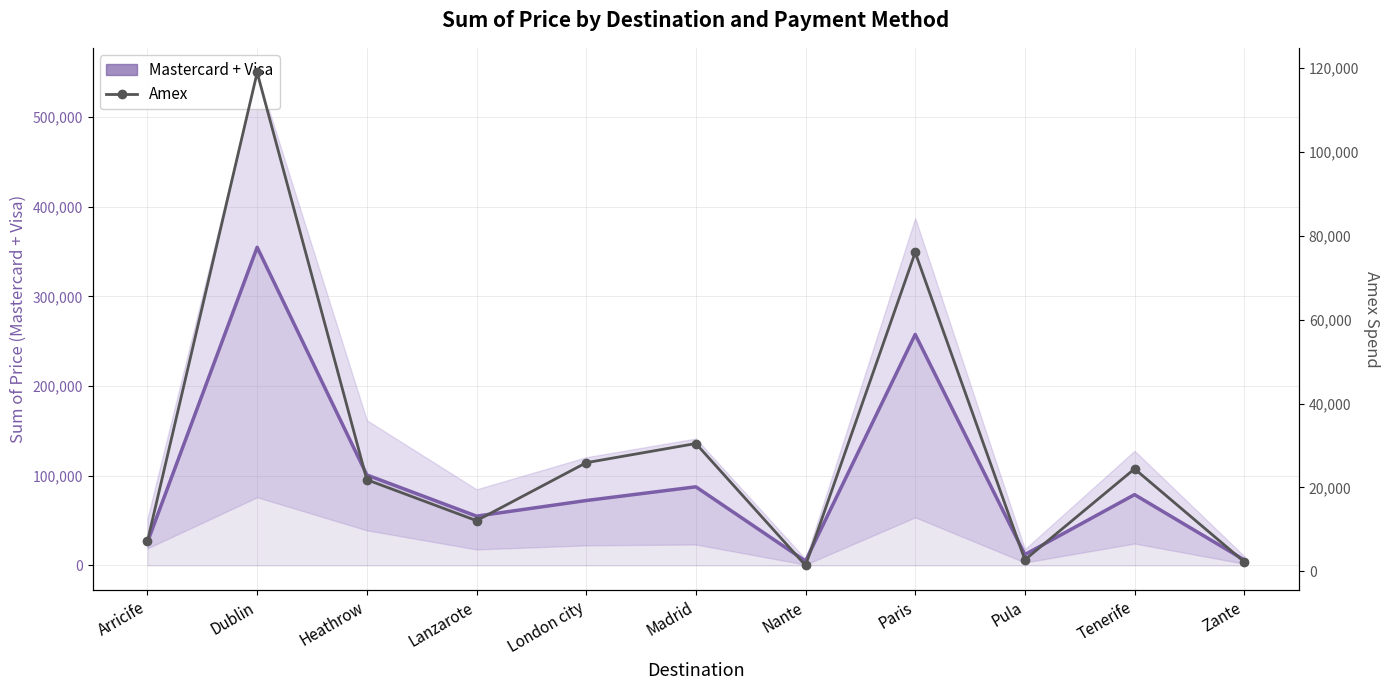

What is the difference between the second highest and minimum values in the Mastercard + Visa series?

252704